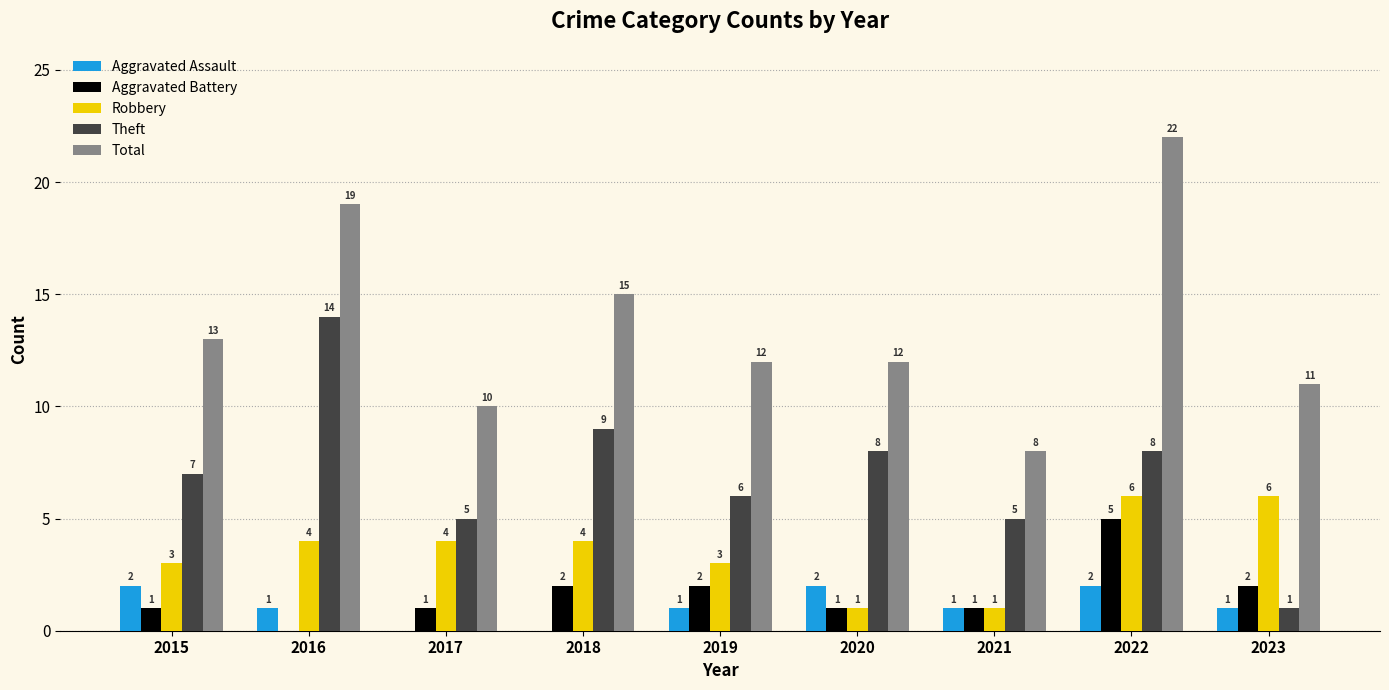

How many groups of bars are there?

9